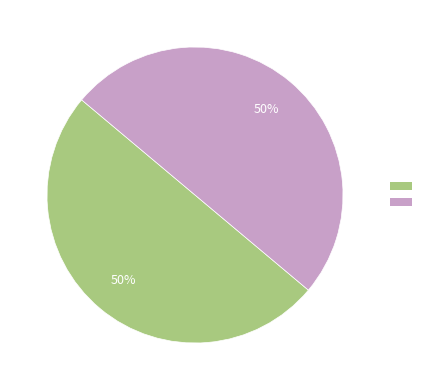

To the nearest percent, what is the average slice percentage?

50%